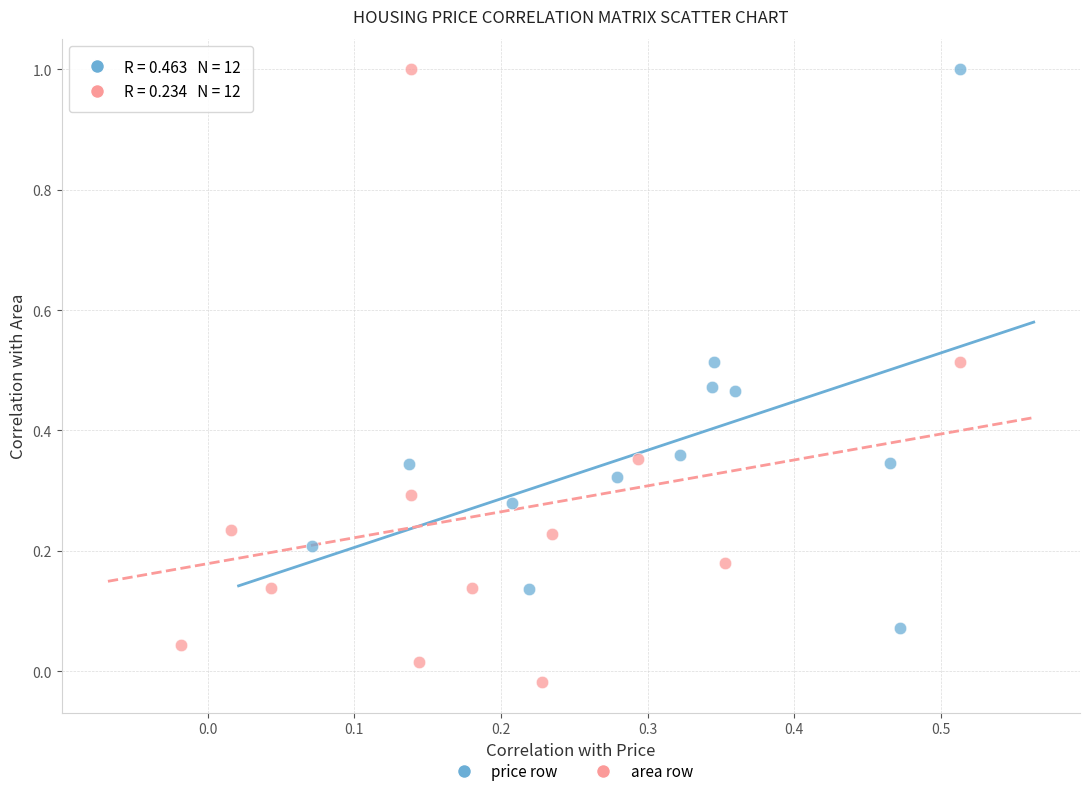

Which series has the largest Y range (max minus min)?

area row